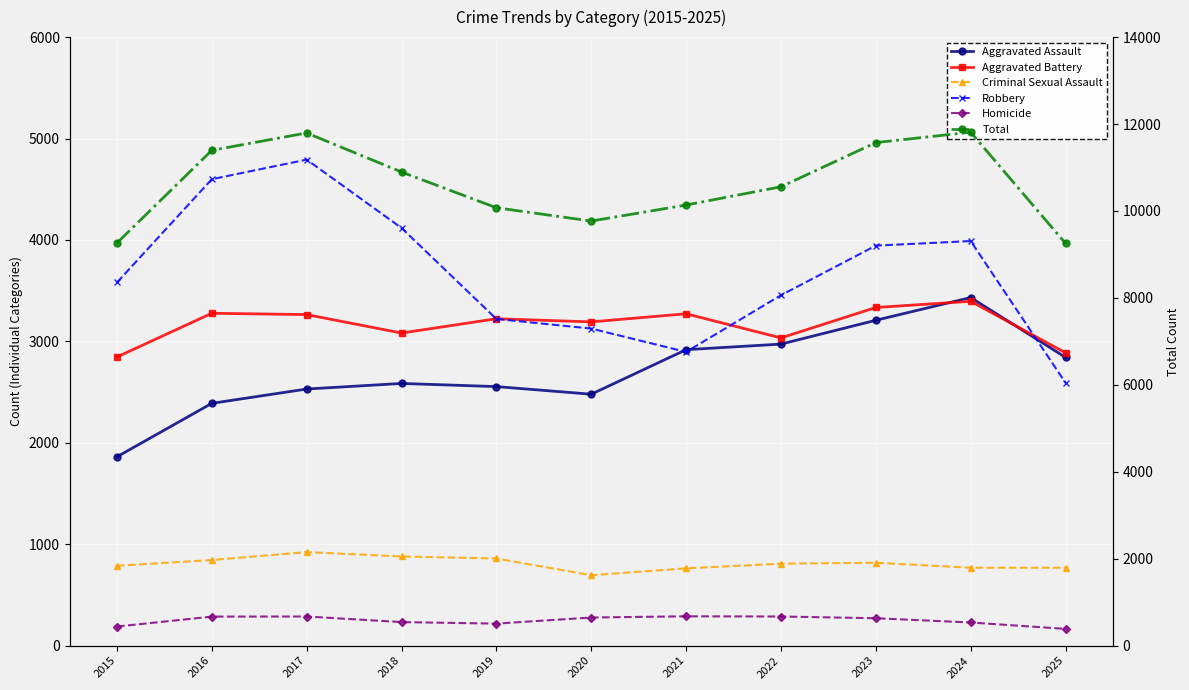

True or false: Criminal Sexual Assault and Aggravated Assault intersect in this chart.

False